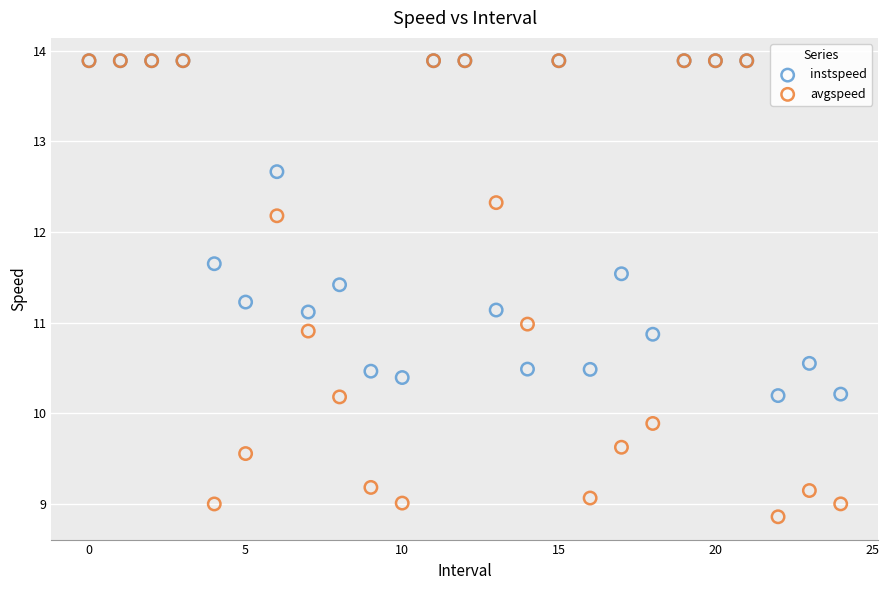

Which series has the widest spread of Y values?

avgspeed